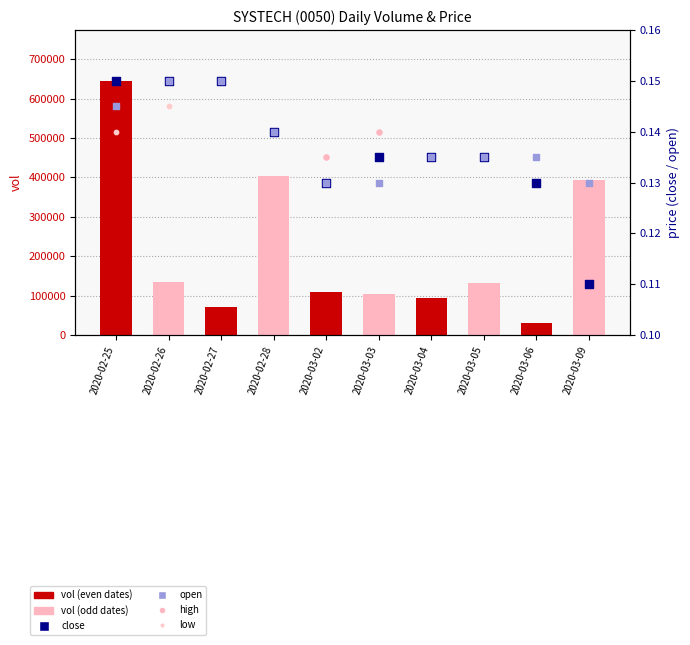

Which series has the largest total across all categories?

vol